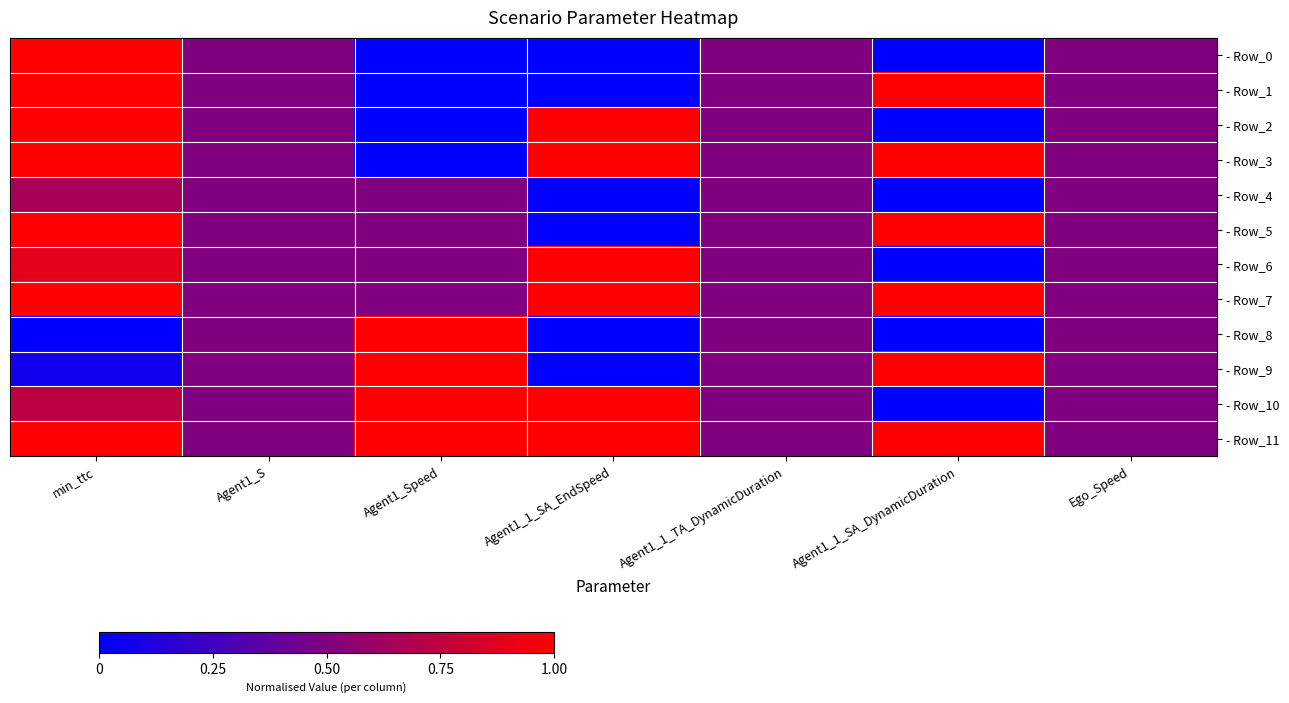

Which series has the widest spread of values?

- Row_0